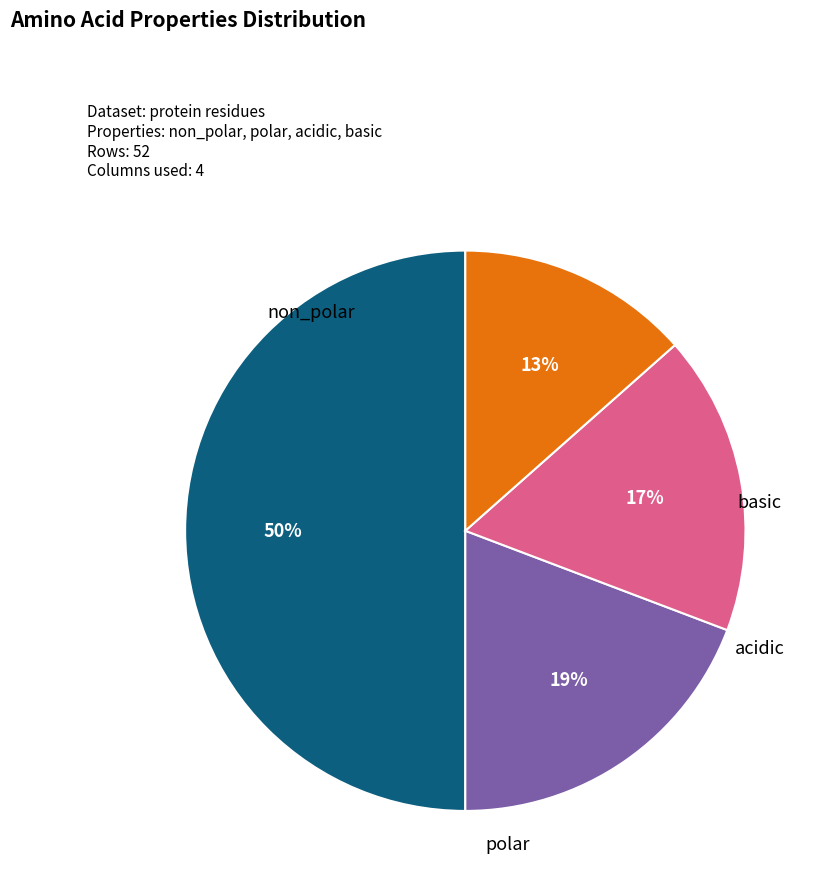

To the nearest percent, what is the average slice percentage?

25%